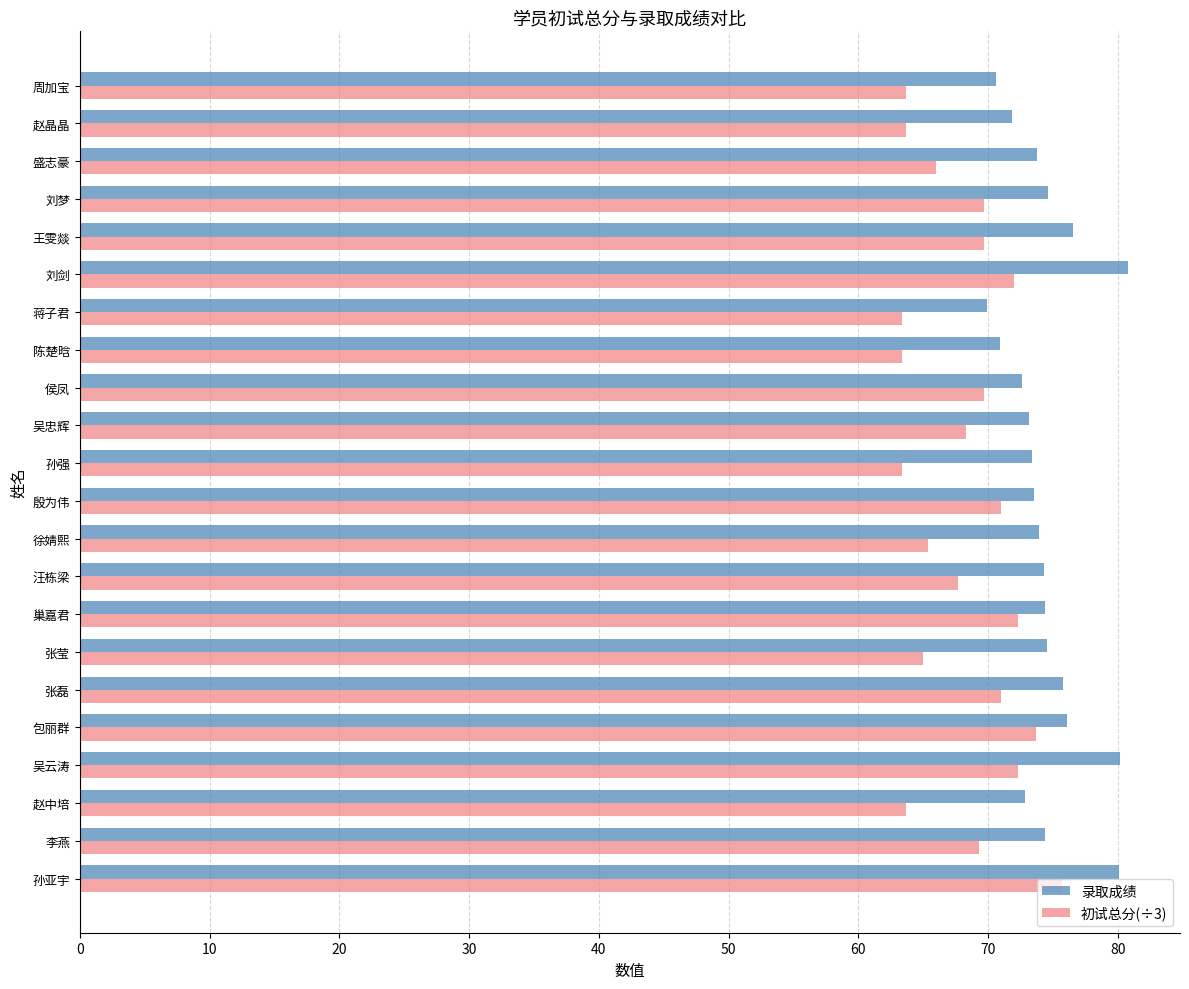

What is the average value of the 录取成绩 series?

74.5